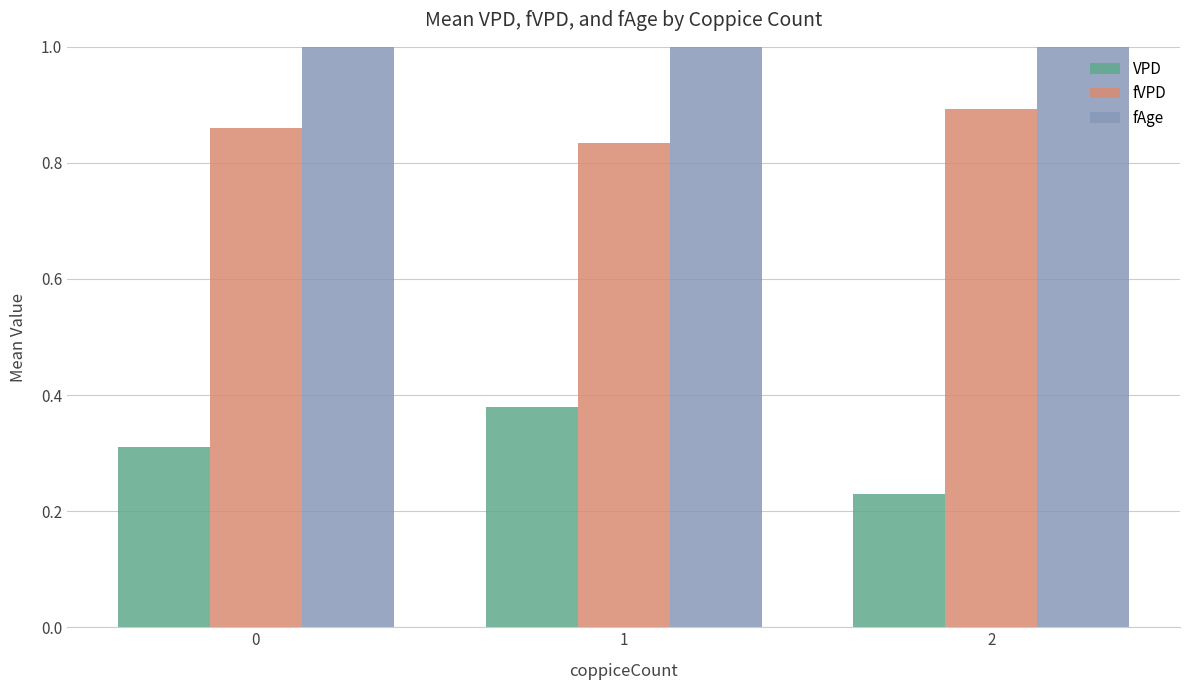

The fAge series shows 1.7 at 1. True or false?

False